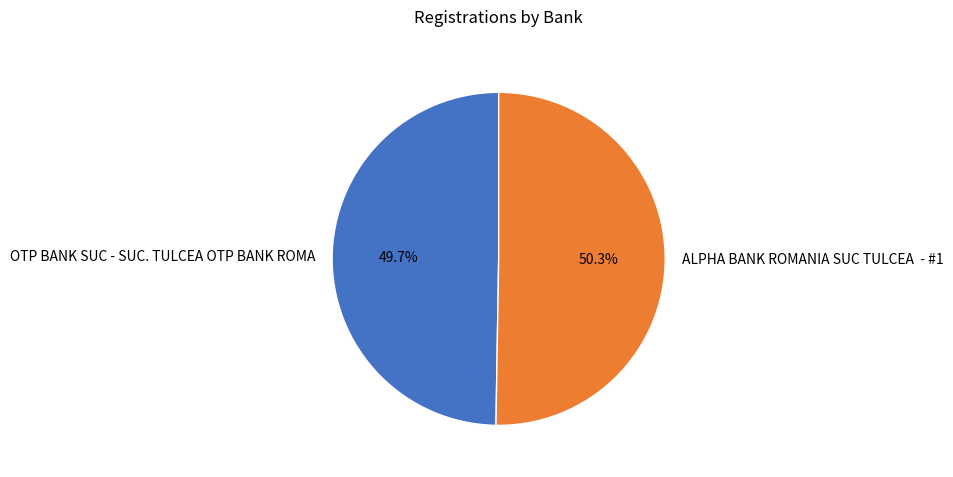

Which category has the smallest portion of the pie?

OTP BANK SUC - SUC. TULCEA OTP BANK ROMA